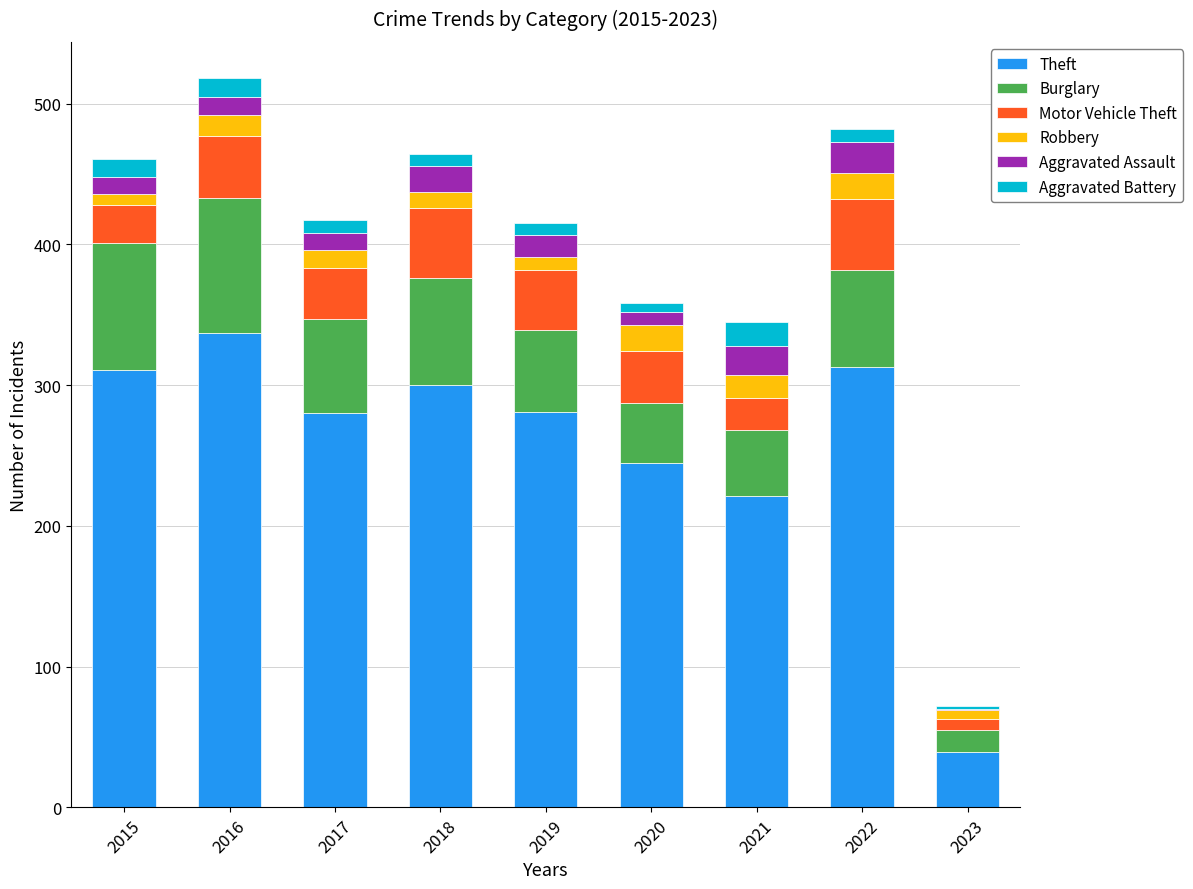

What is the sum of all Theft values?

2327